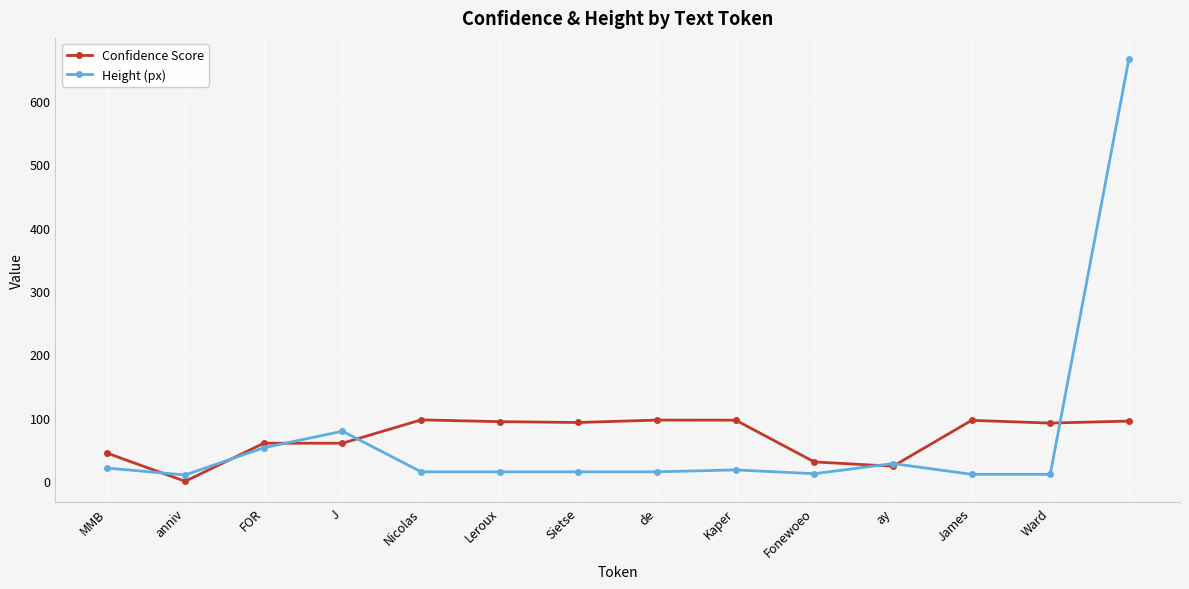

Rank the series by their maximum value, from lowest to highest.

Confidence Score, Height (px)